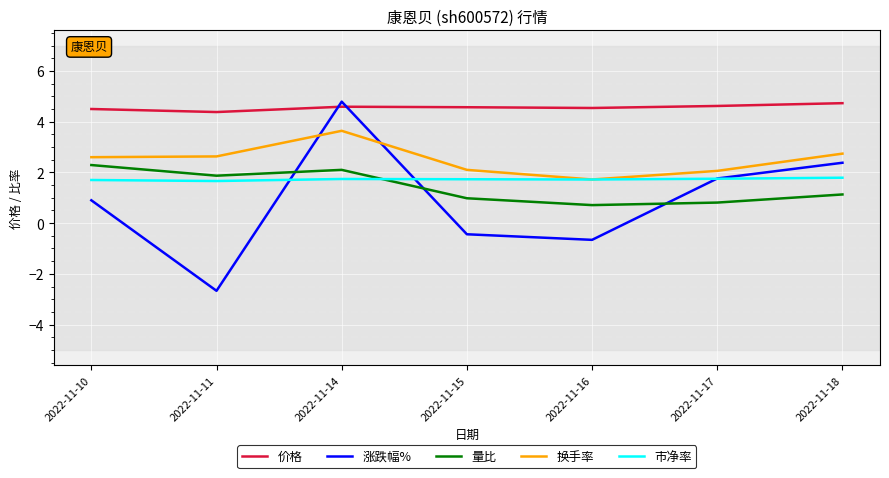

Which category has the lowest value across all series?

2022-11-11